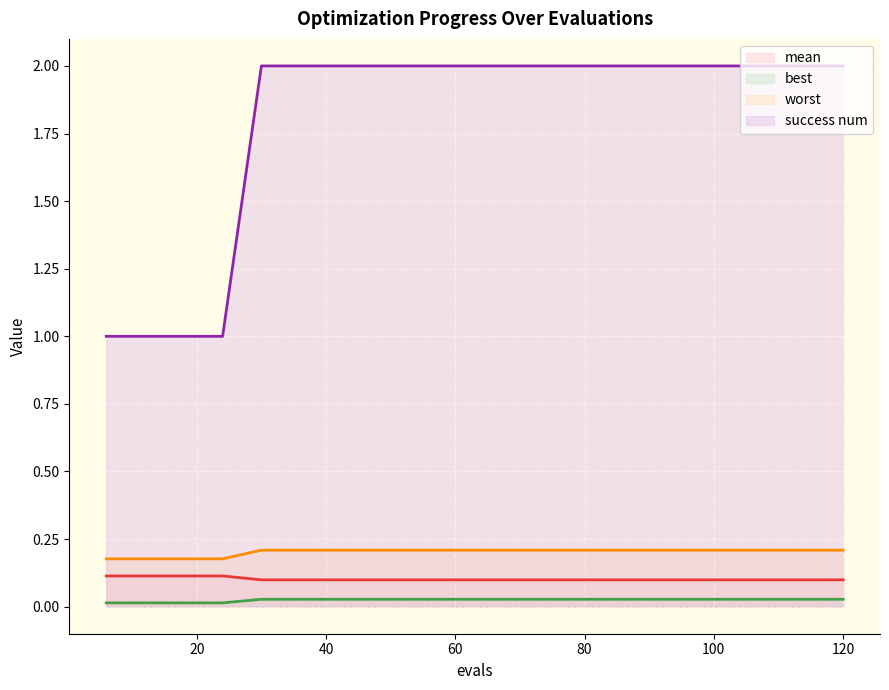

How many lines are shown in the chart?

4